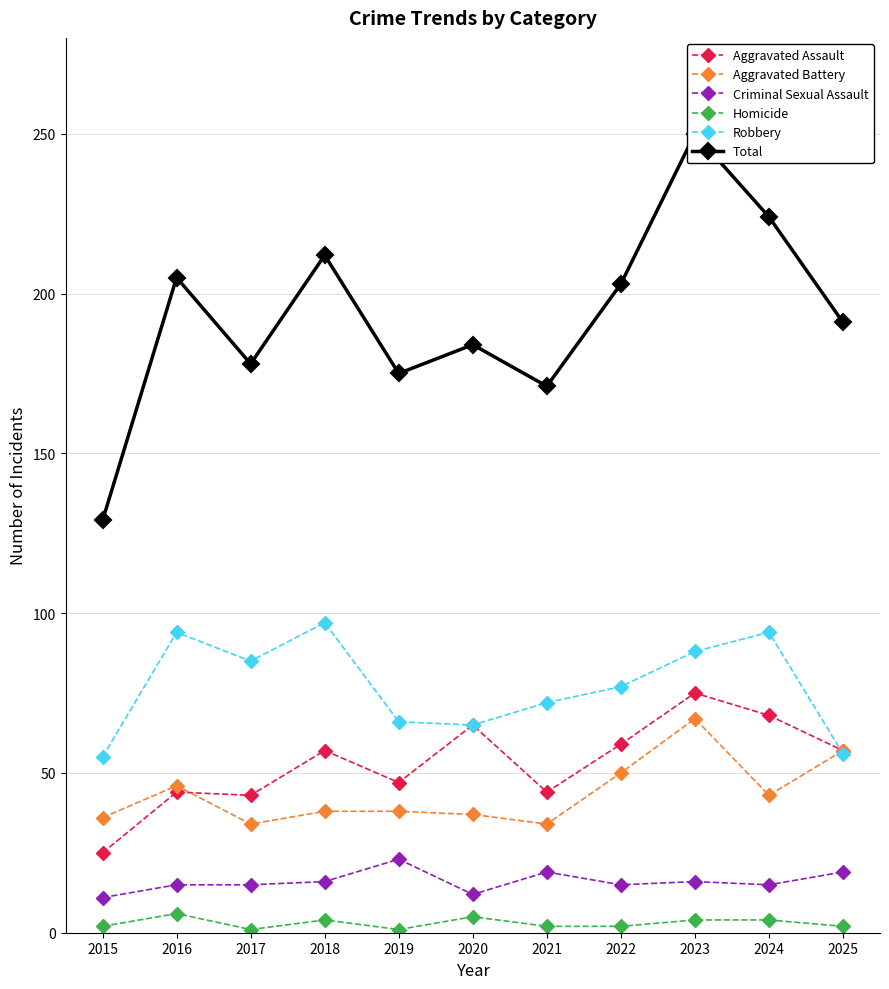

The value of Total at 2024 is 366. True or false?

False